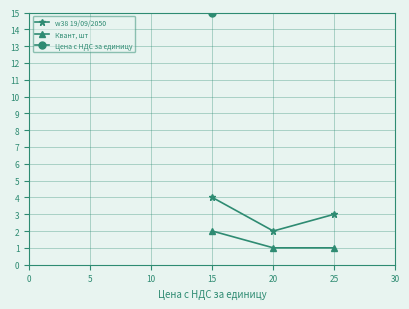

The value of w38 19/09/2050 at 20 is 3. True or false?

False